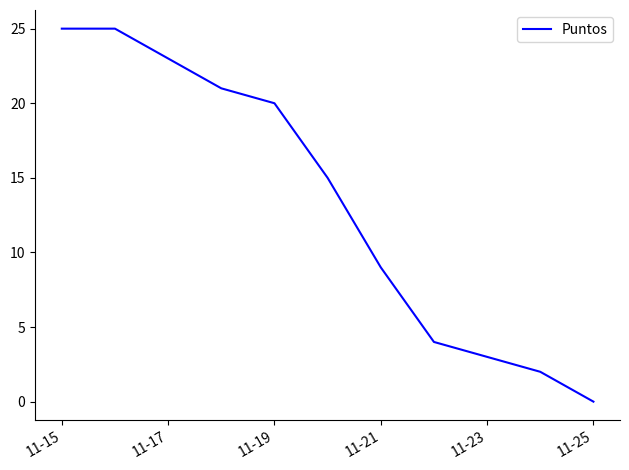

How many positive values are there?

10